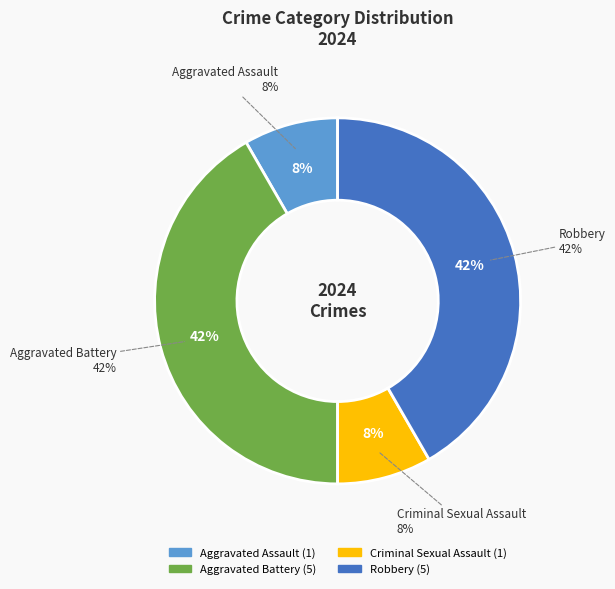

To the nearest percent, what is the combined percentage of Robbery and Aggravated Assault?

50%